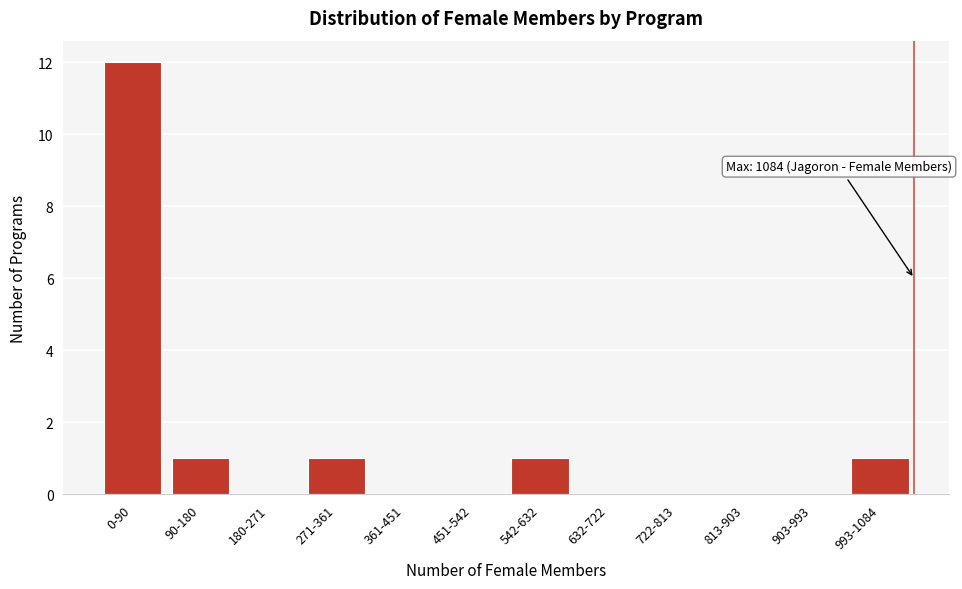

Reading left to right, transcribe all the data shown in this chart.

0-90=12	90-180=1	180-271=0	271-361=1	361-451=0	451-542=0	542-632=1	632-722=0	722-813=0	813-903=0	903-993=0	993-1084=1